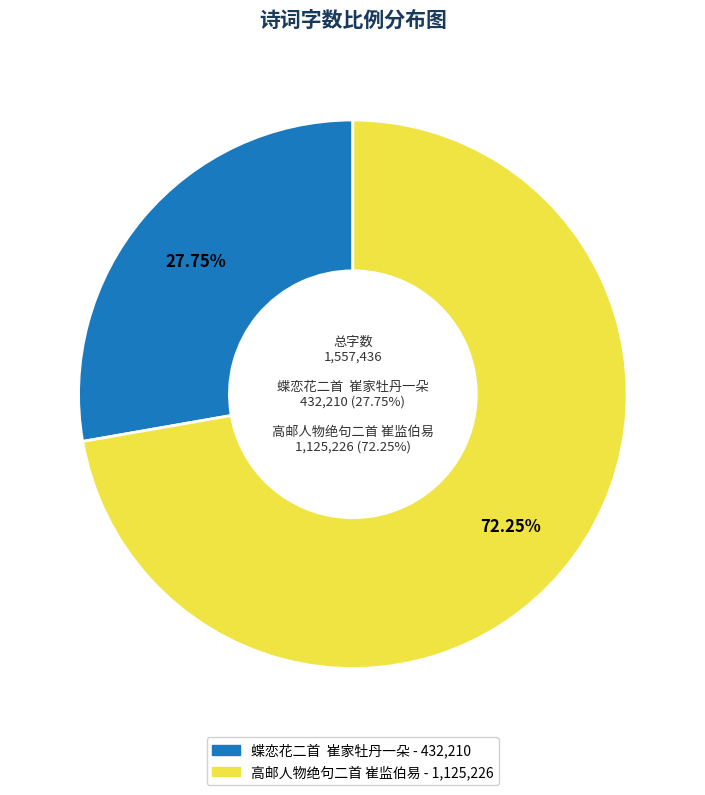

To the nearest percent, what percentage of the pie is 蝶恋花二首  崔家牡丹一朵?

28%